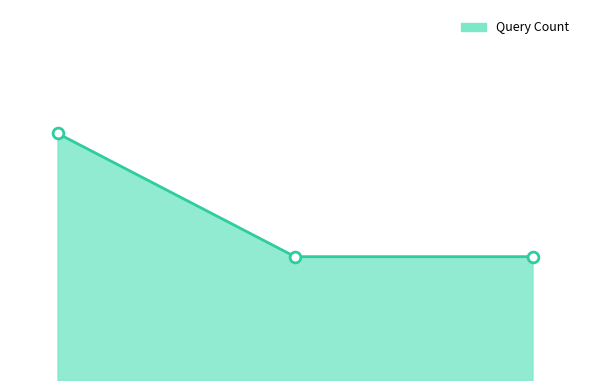

Does the chart have visible grid lines?

No